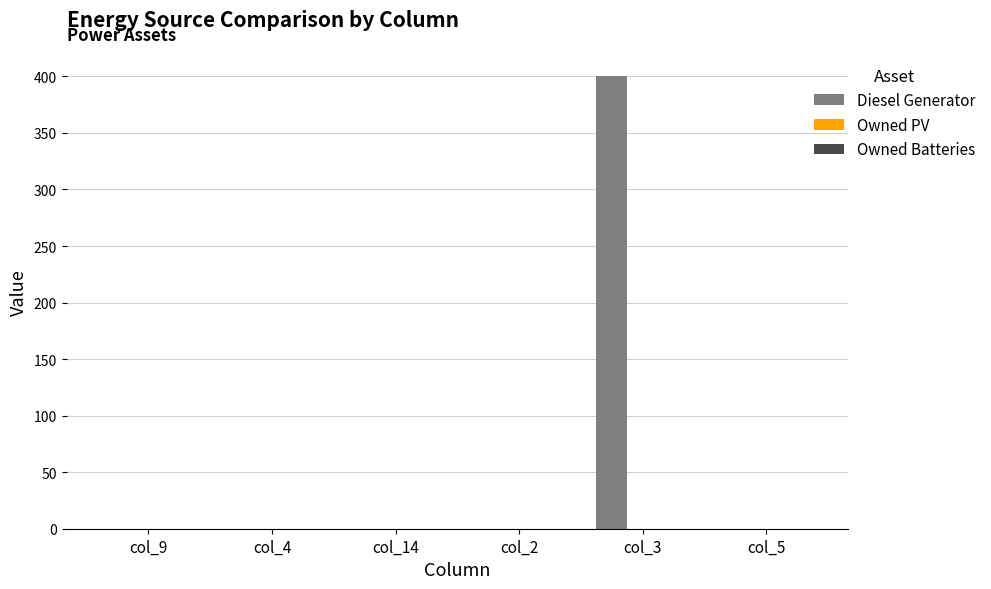

Reading right to left, what are all the values shown in this chart?

col_5=0	col_3=400	col_2=0	col_14=0	col_4=0	col_9=0